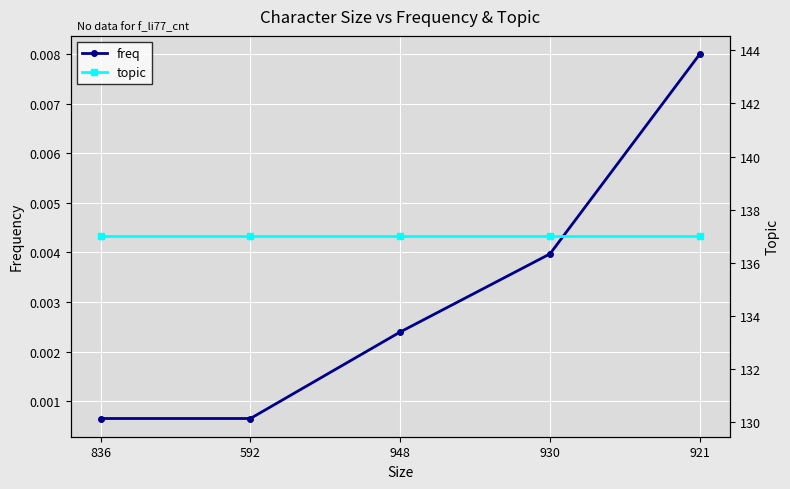

Which category has the lowest value across all series?

836